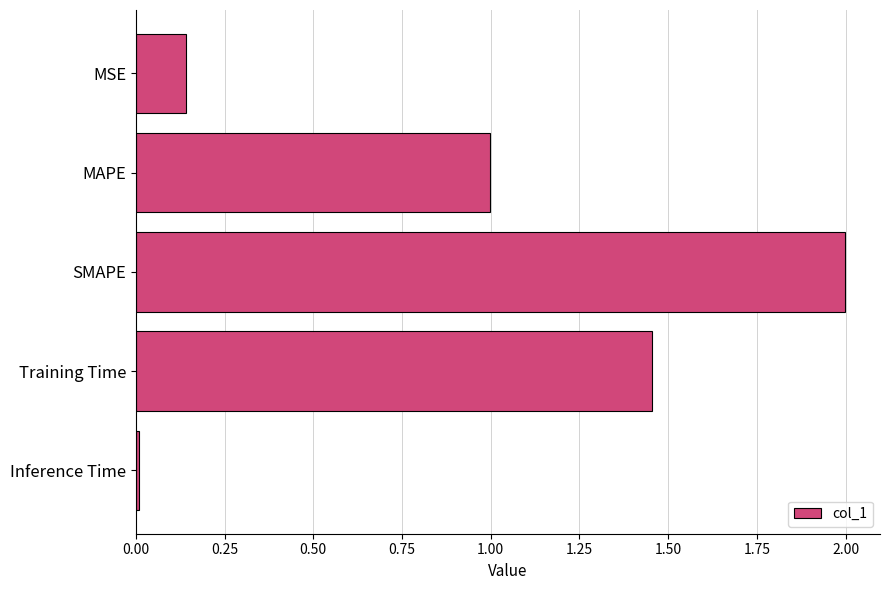

What is the label of the 3rd bar from the top?

SMAPE